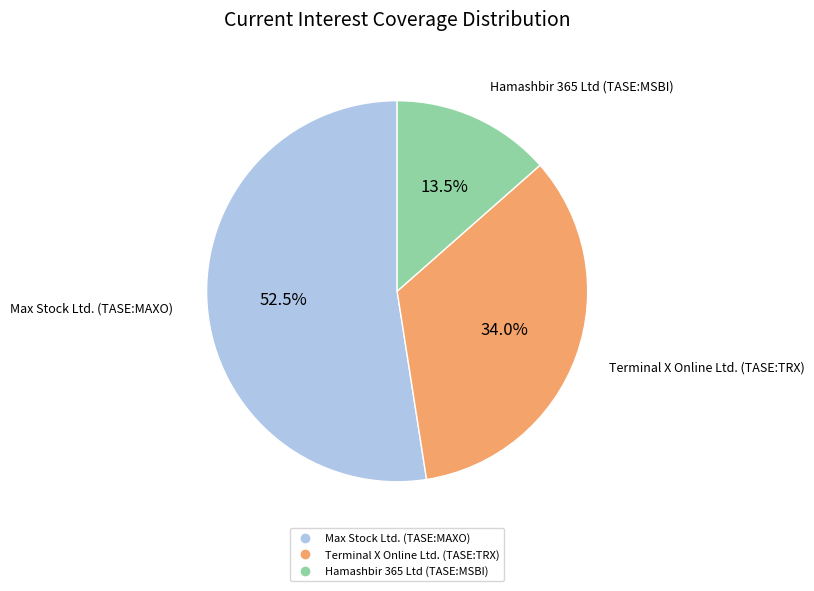

Which slice is the smallest?

Hamashbir 365 Ltd (TASE:MSBI)